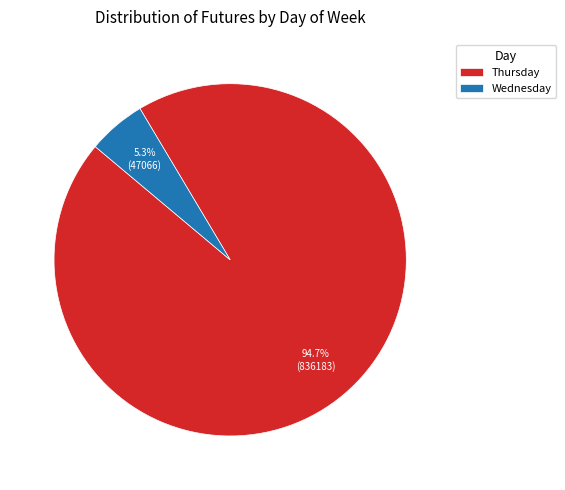

Rank the categories by value from highest to lowest.

Thursday, Wednesday